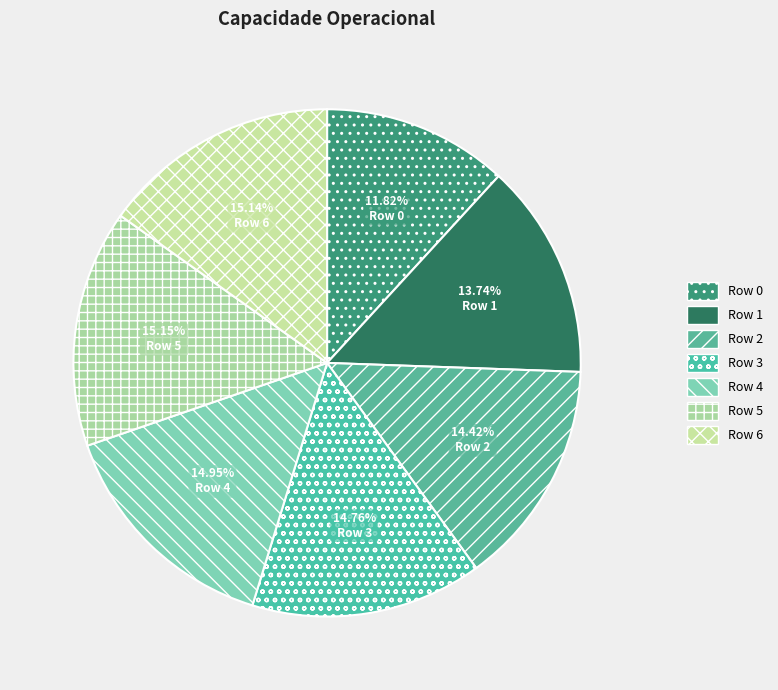

Which category has the biggest portion of the pie?

5